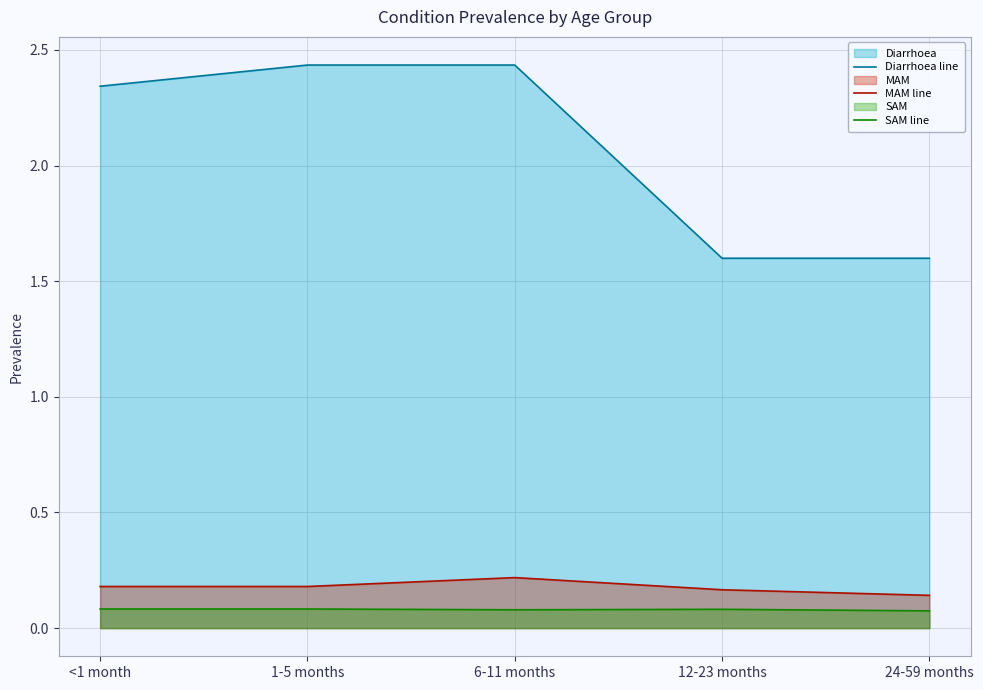

List the labels in order of MAM line value, largest first.

6-11 months, <1 month, 1-5 months, 12-23 months, 24-59 months